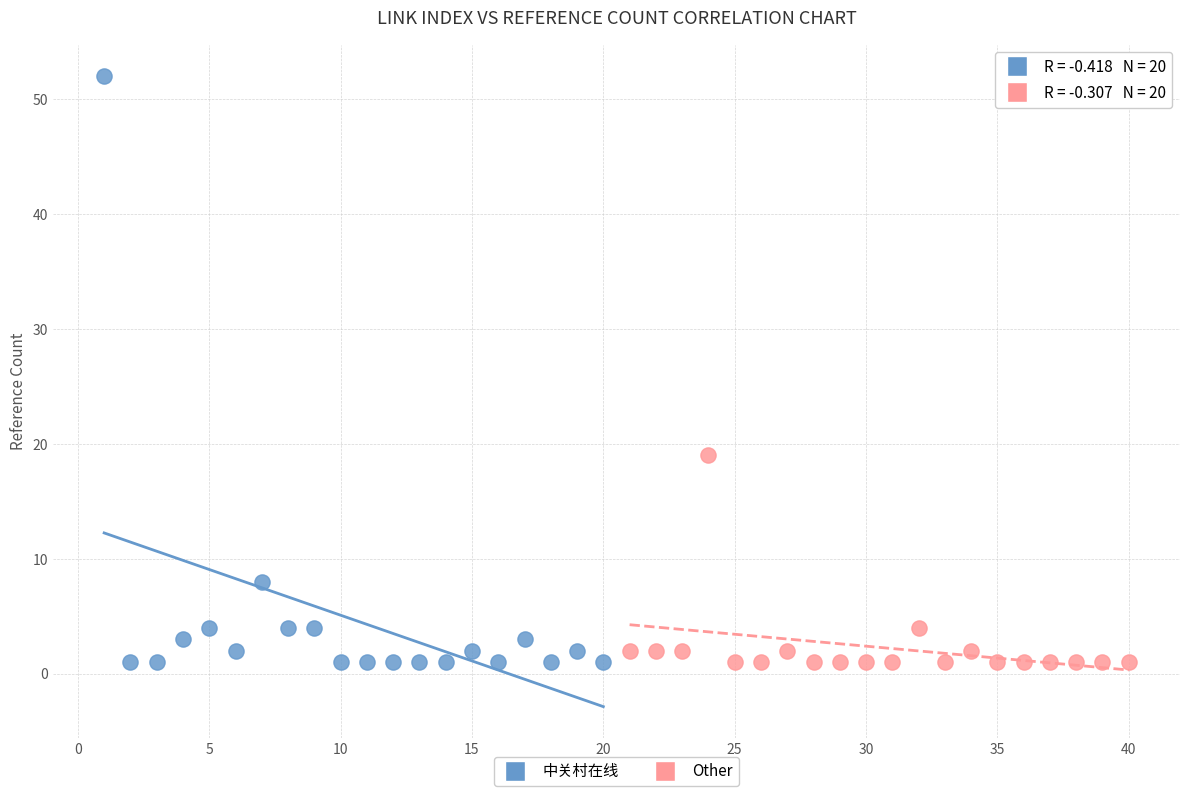

Which series contains the highest Y value?

中关村在线